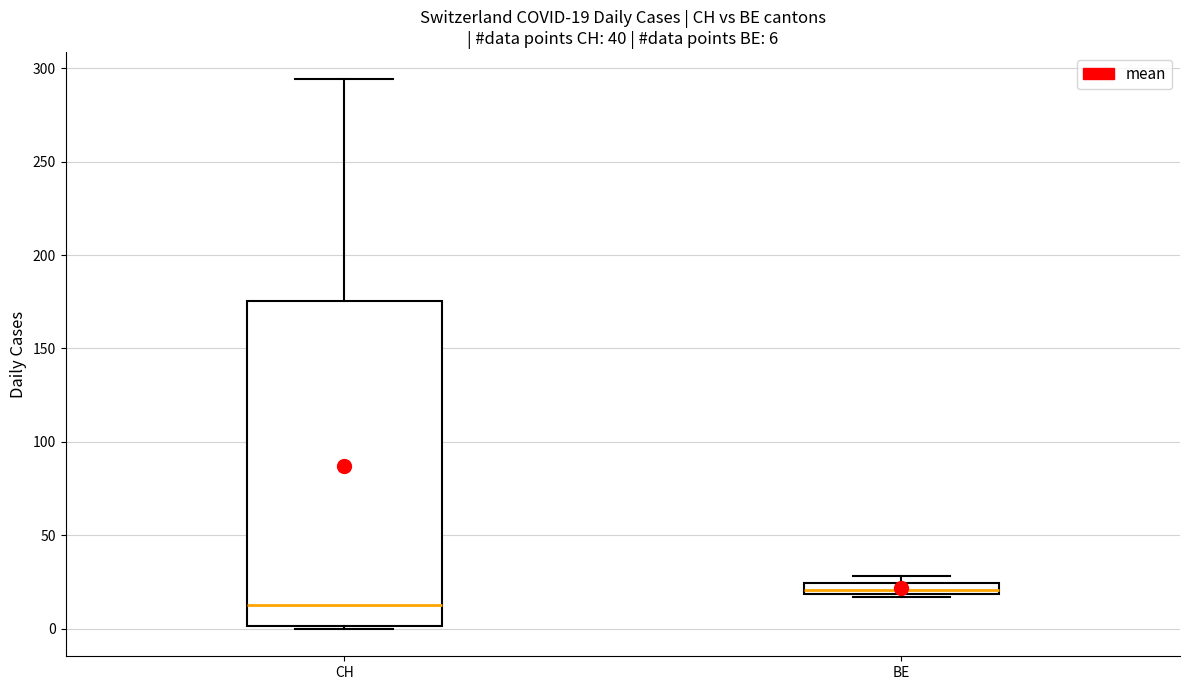

Which box is the tallest, from its lower edge to its upper edge?

CH